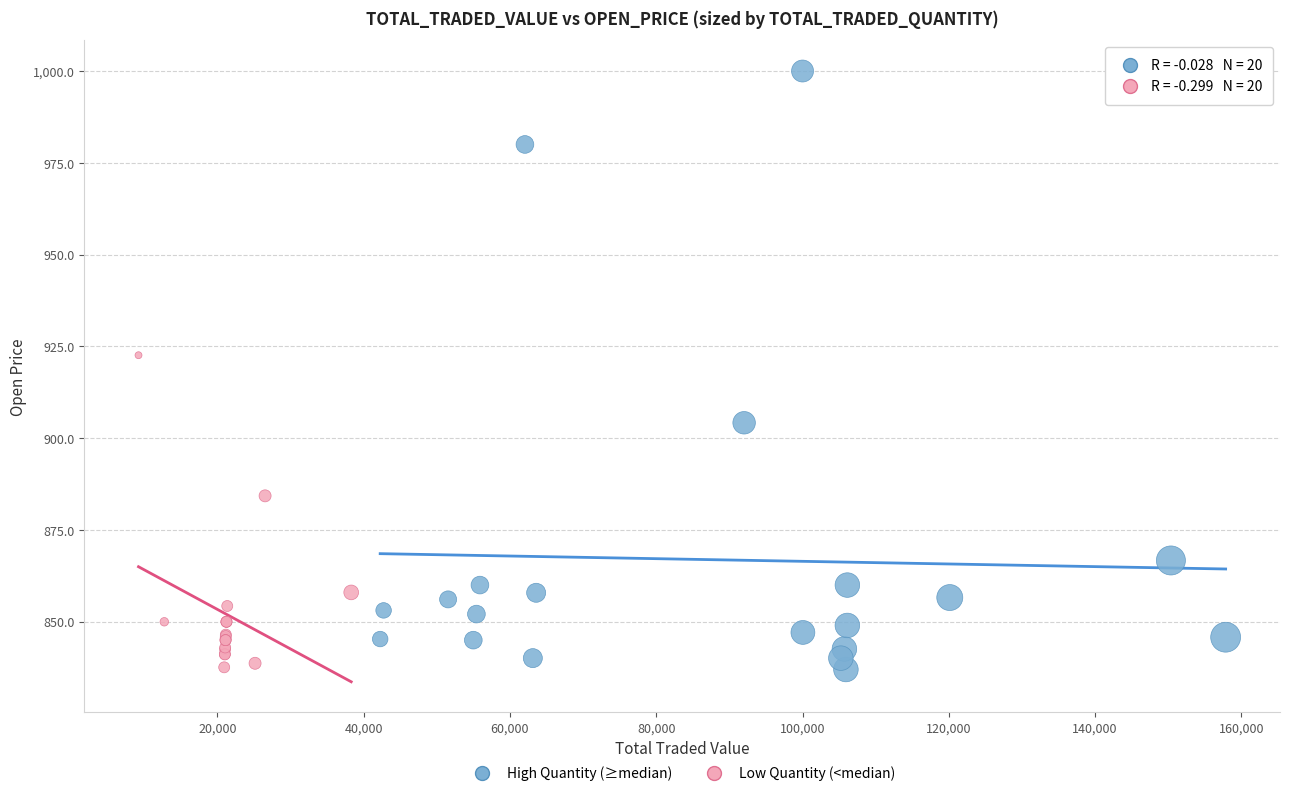

Which series has the widest spread of Y values?

High Quantity (≥median)